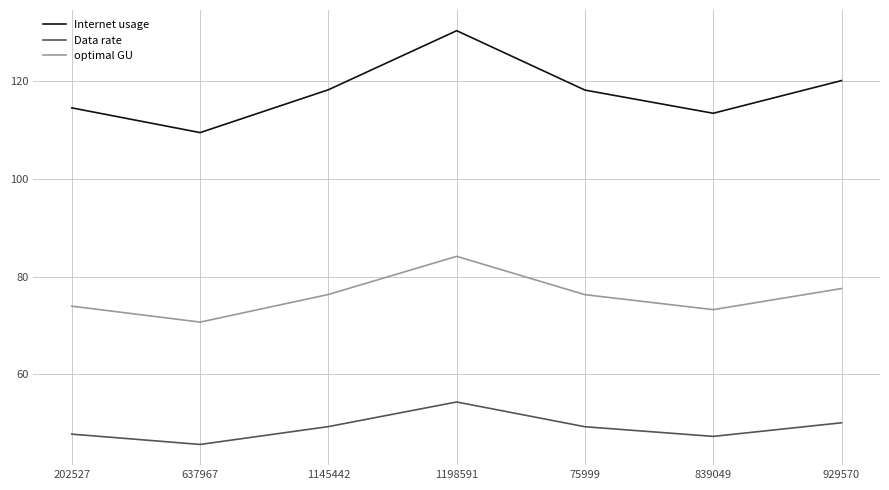

What is the sum of all optimal GU values?

532.2